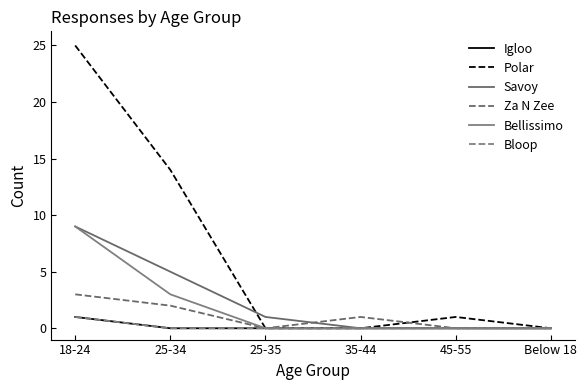

What is the average value of the Savoy series?

2